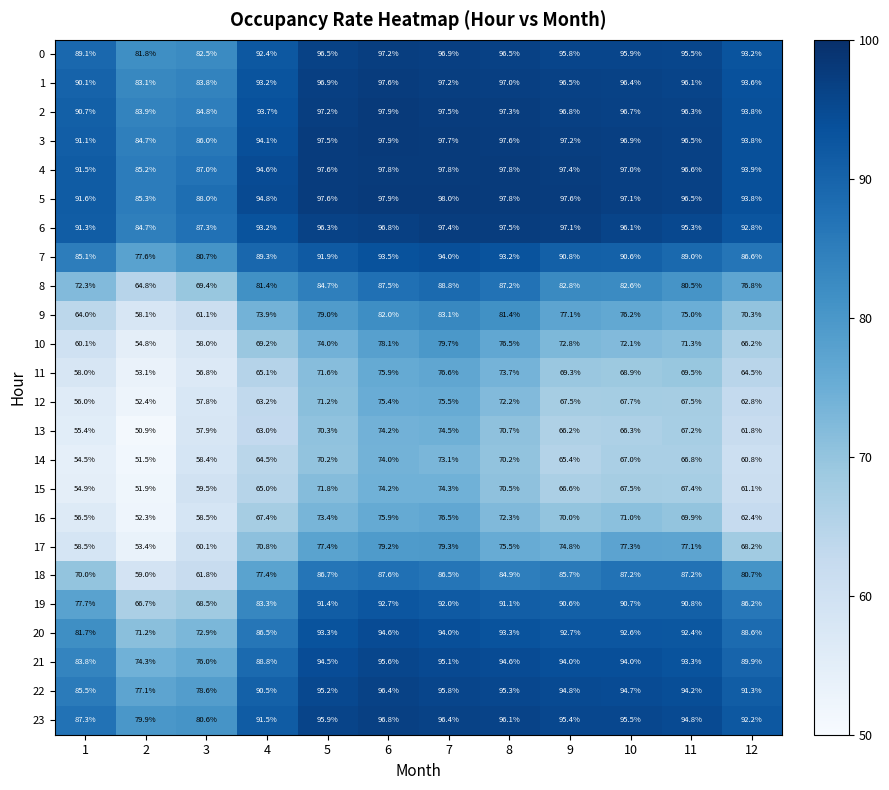

The 12 series shows 75.5 at 7. True or false?

True